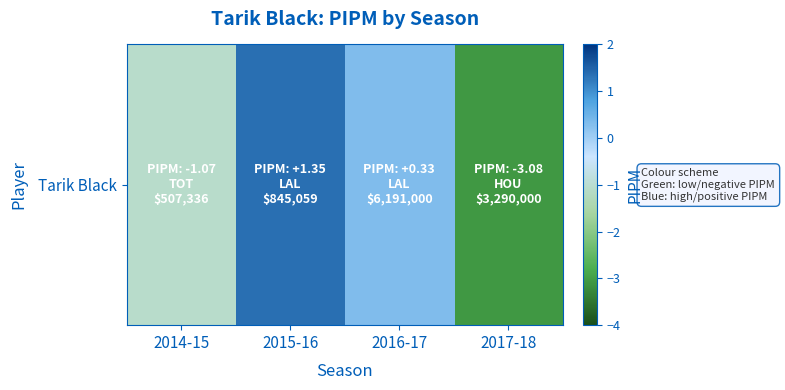

What is the change in value from 2015-16 to 2016-17?

-1.0